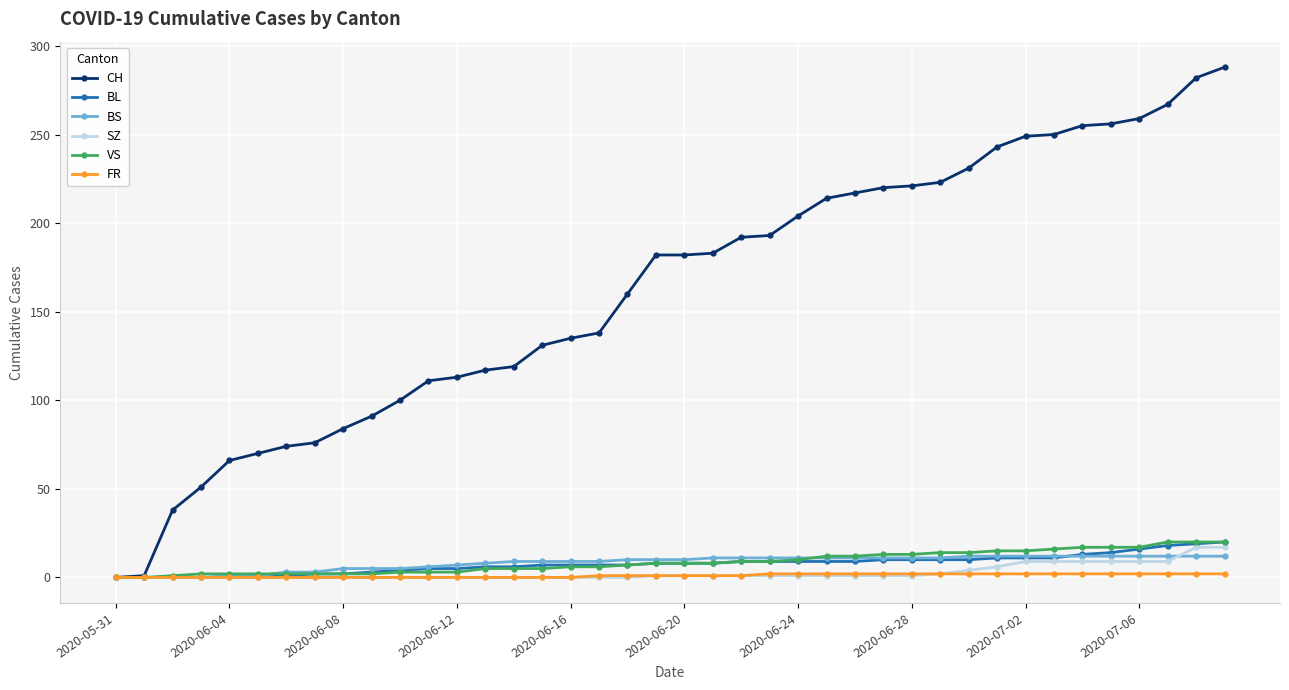

Which series has the widest spread of values?

CH